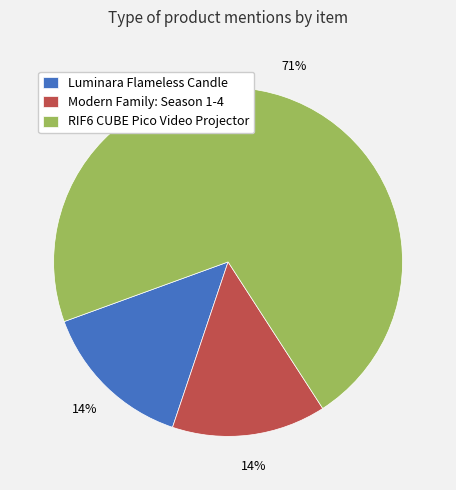

True or false: RIF6 CUBE Pico Video Projector accounts for 71% of the total.

True